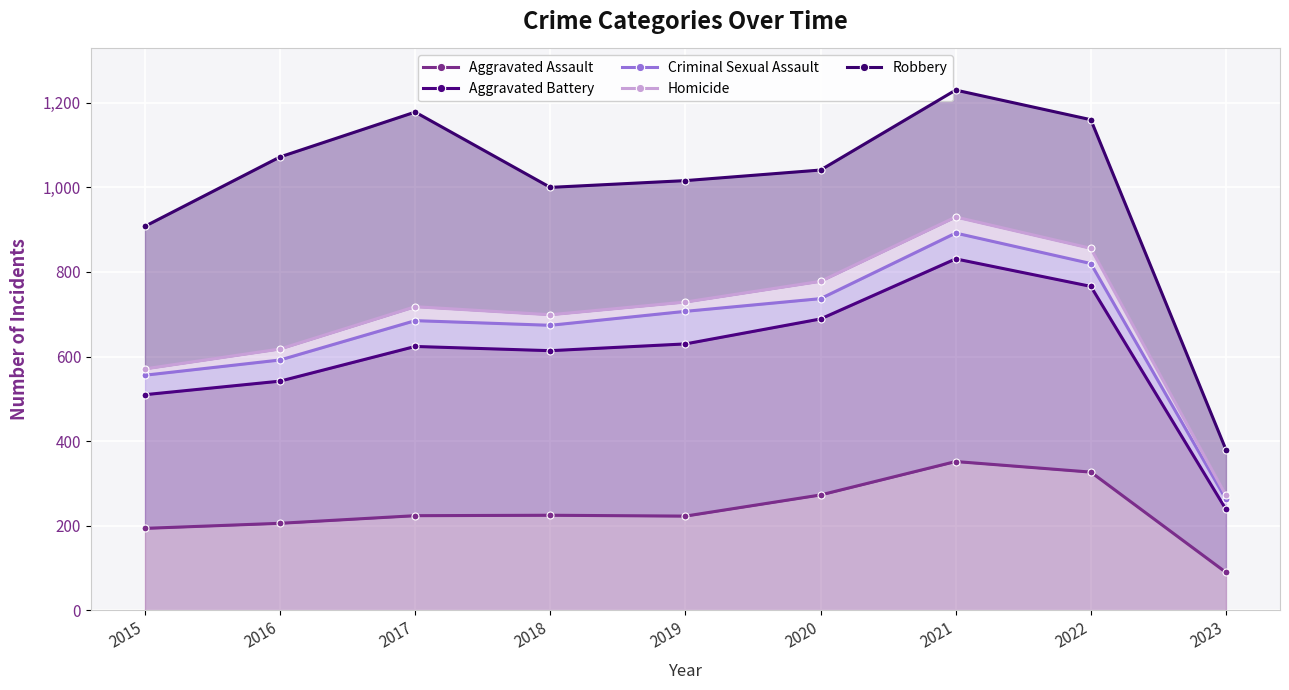

What is the total value across all series at 2021?

4235